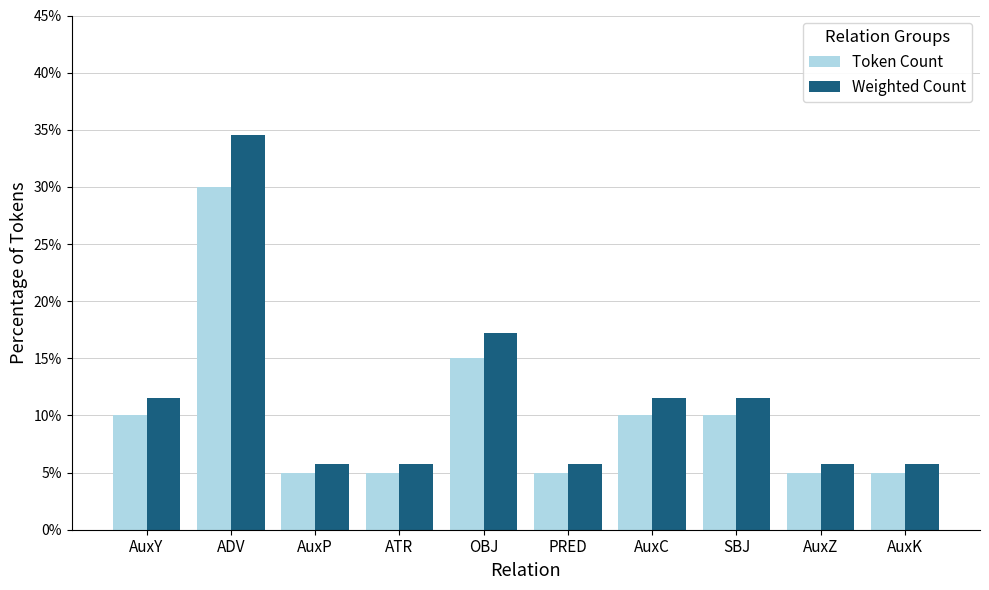

Is it true that Weighted Count equals 18.3 at AuxY?

False